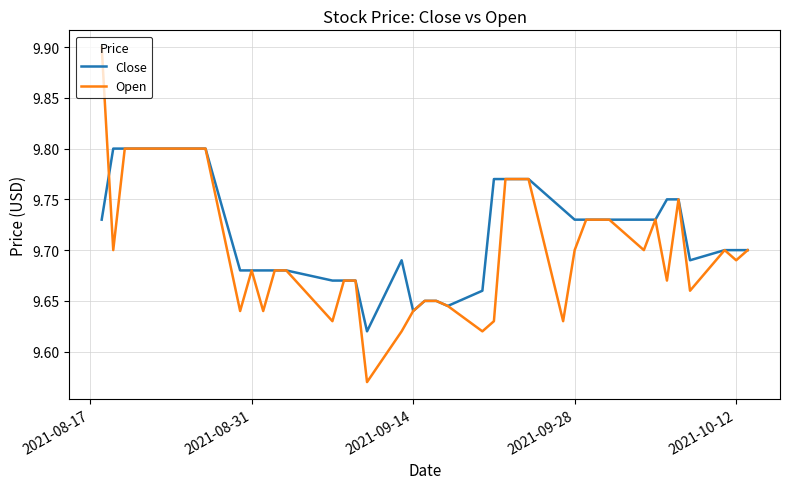

List the series in order of their peak value, highest first.

Open, Close